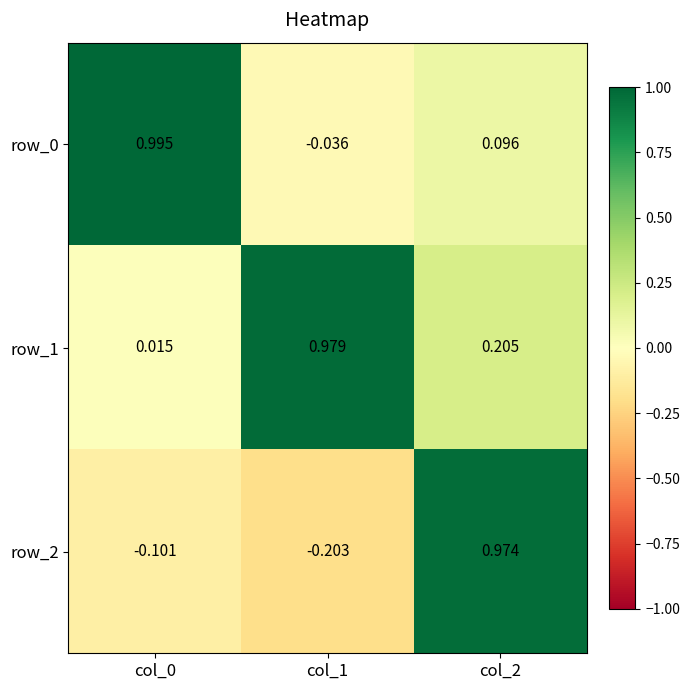

How many data points in row_0 are above 0?

2